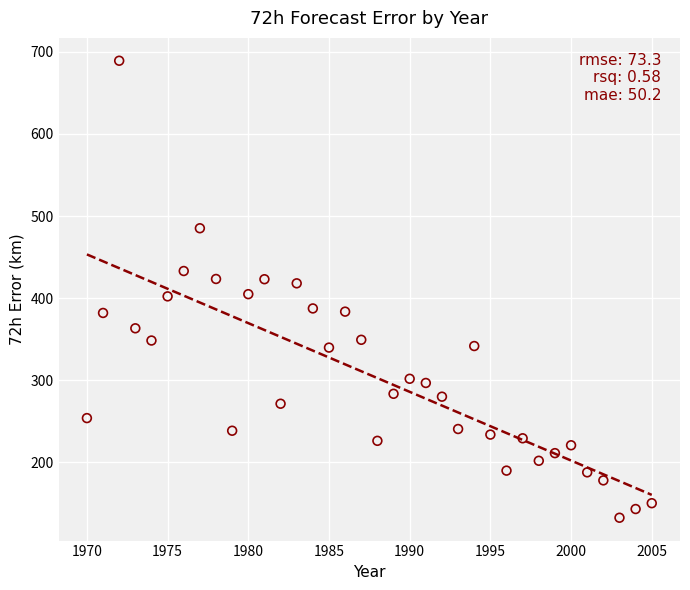

What is the range of X values (max minus min)?

35.0